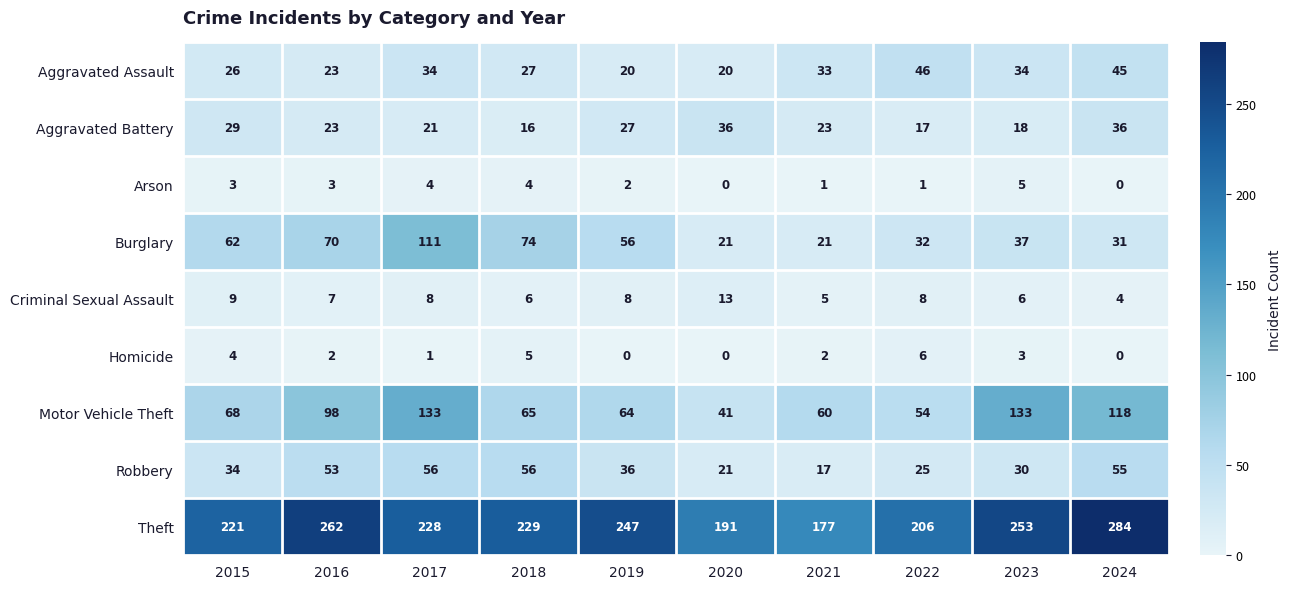

The value of Aggravated Assault at 2018 is 27. True or false?

True